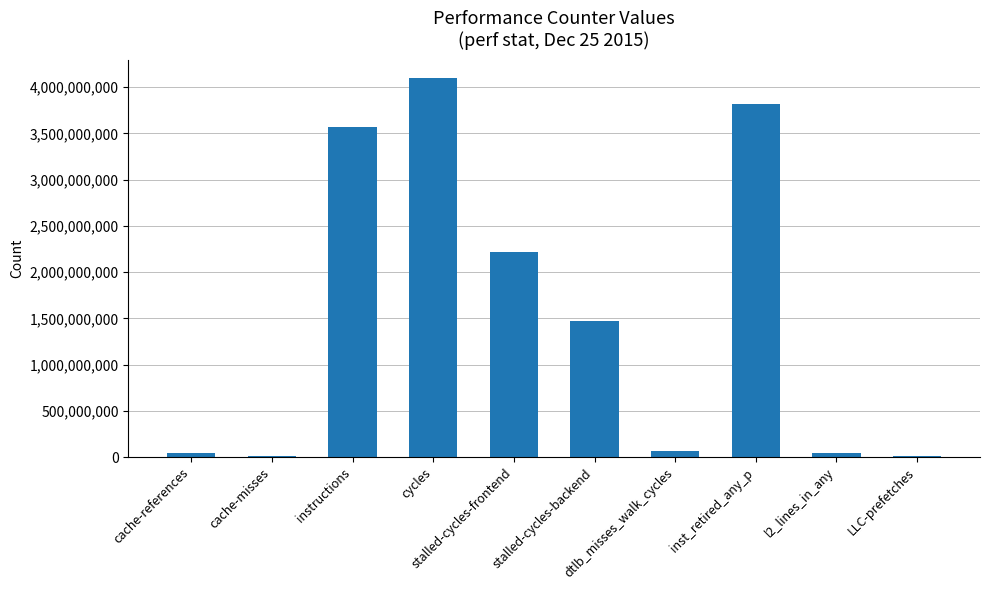

What is the difference between the values at LLC-prefetches and stalled-cycles-frontend?

2211336752